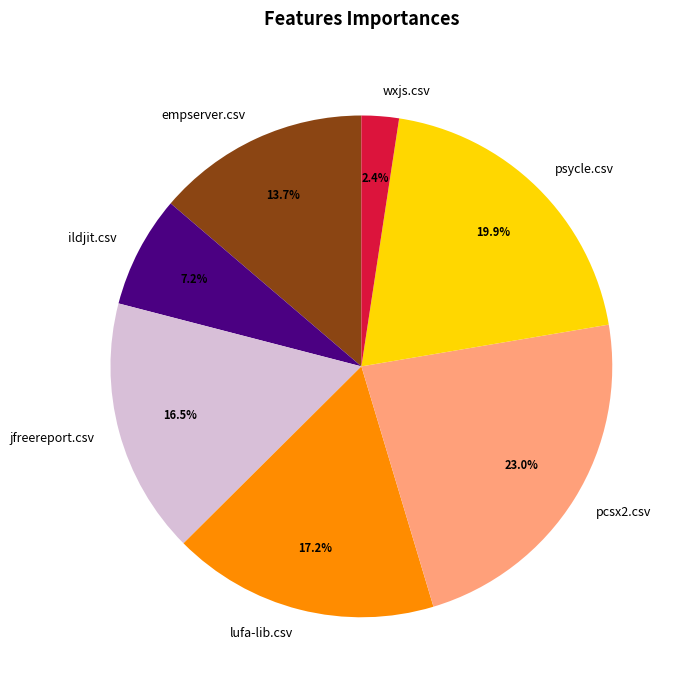

Which slice is the smallest?

wxjs.csv